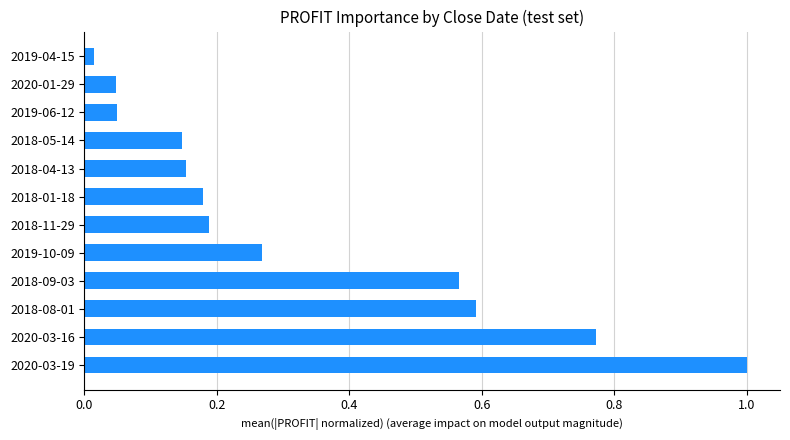

True or false: the data shows 1.0 at 2020-03-19.

True